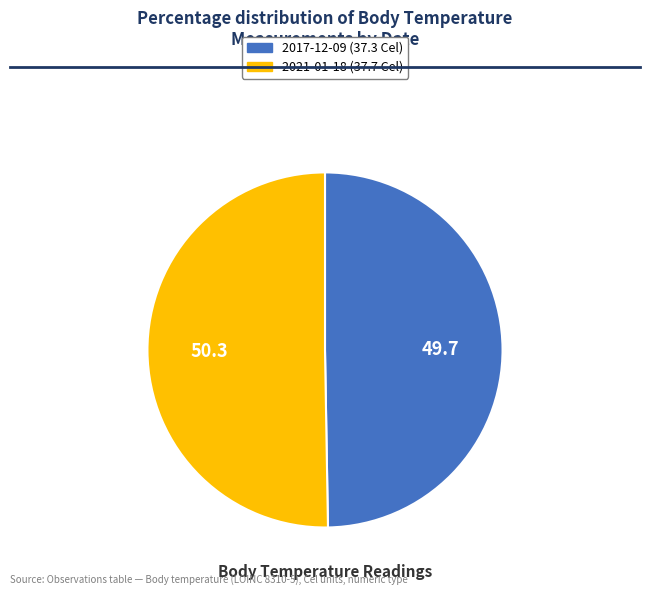

Is there any slice that represents more than half of the pie?

Yes